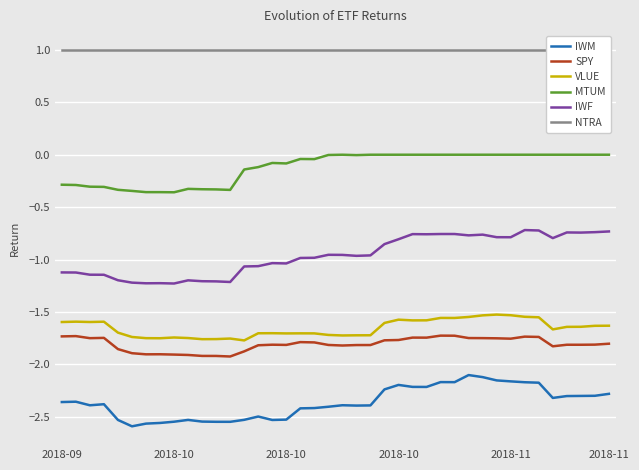

True or false: NTRA and MTUM intersect in this chart.

False